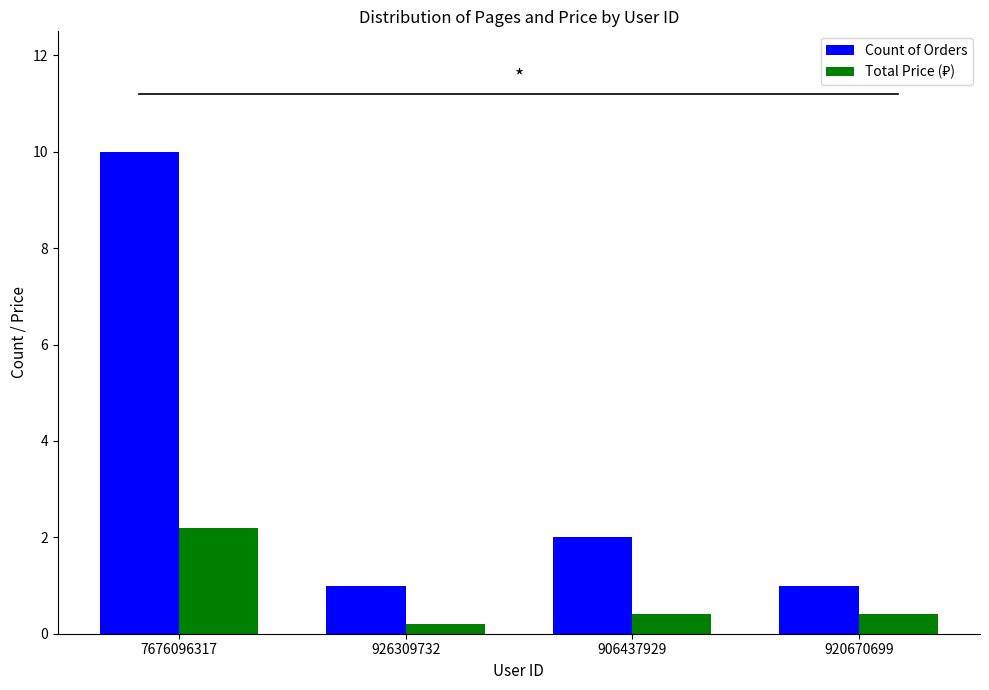

What is the difference between the highest and lowest values at 920670699?

0.6